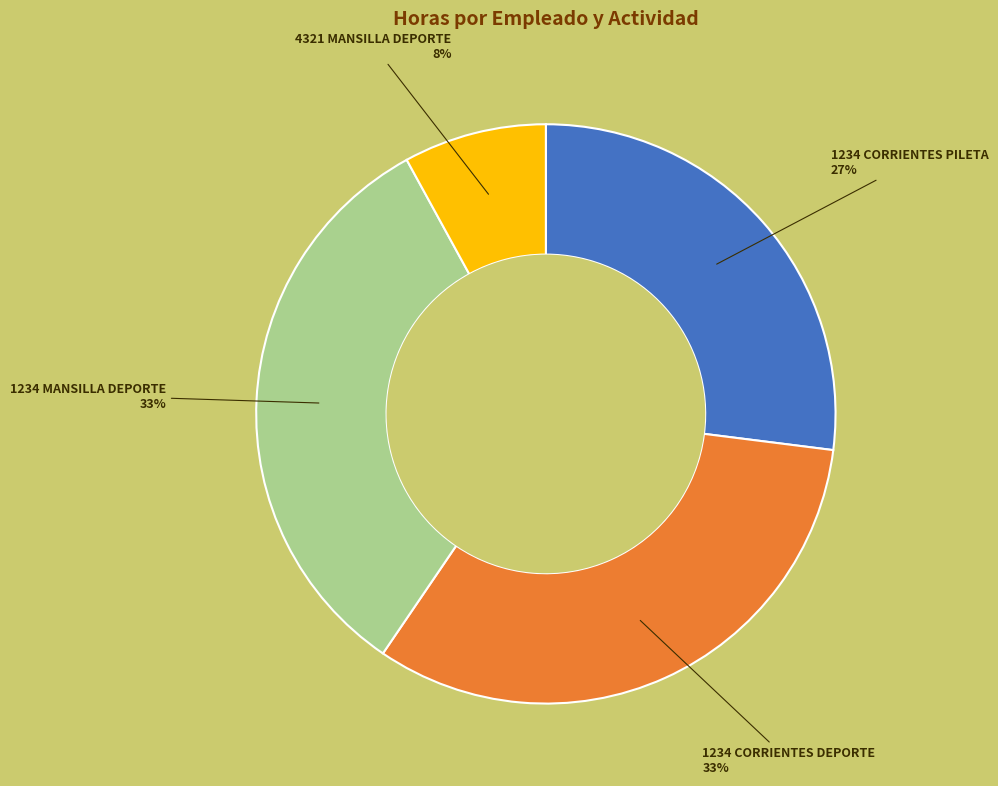

Count the number of slices in the pie.

4